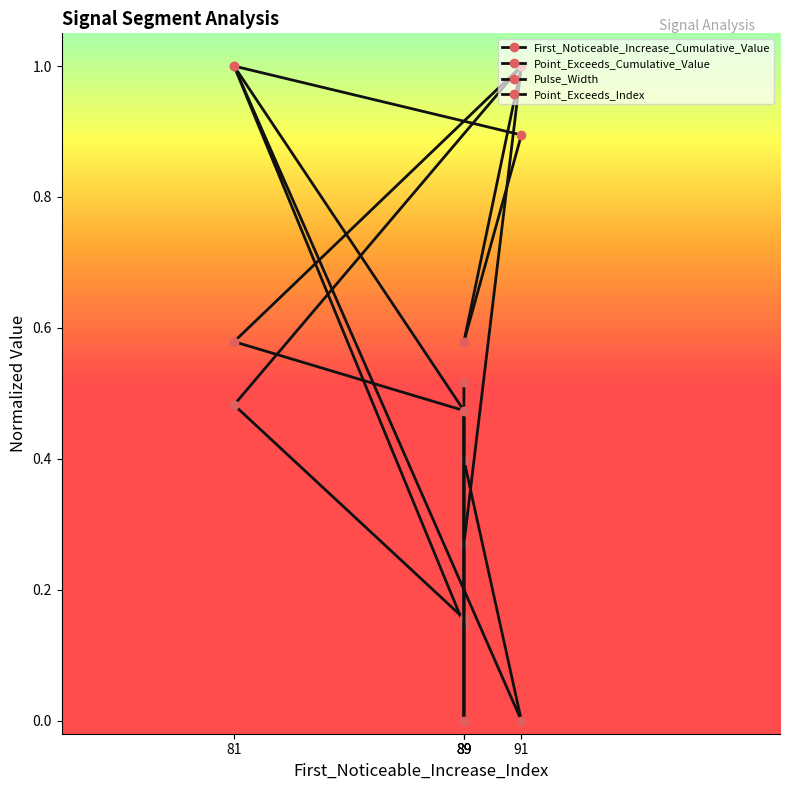

How many categories are shown in the chart?

5